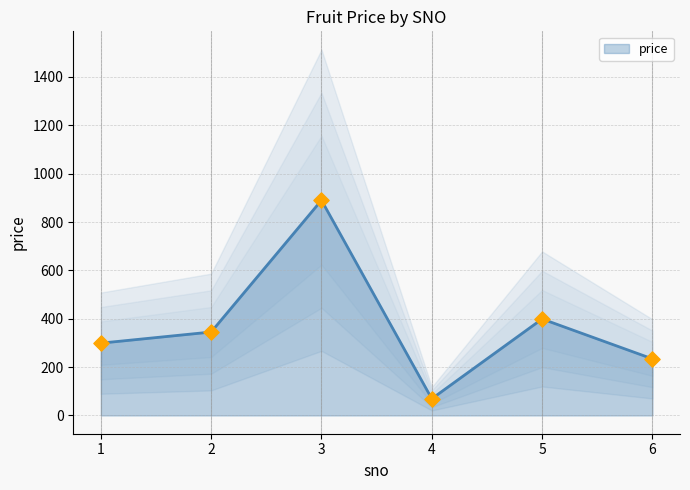

What is the ratio of the value at 1 to the value at 6?

1.3